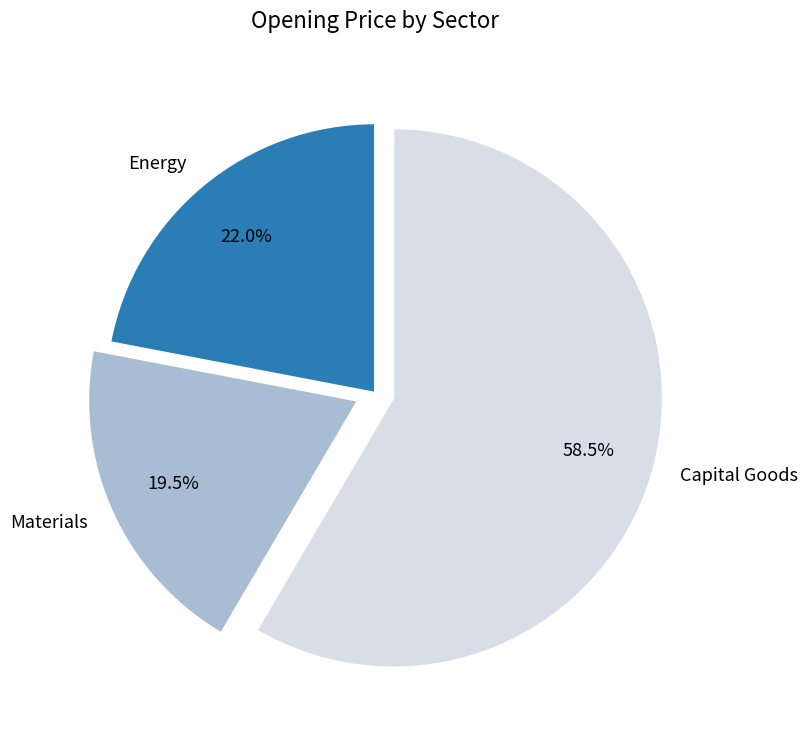

How much of the chart is everything except Capital Goods?

41.5%